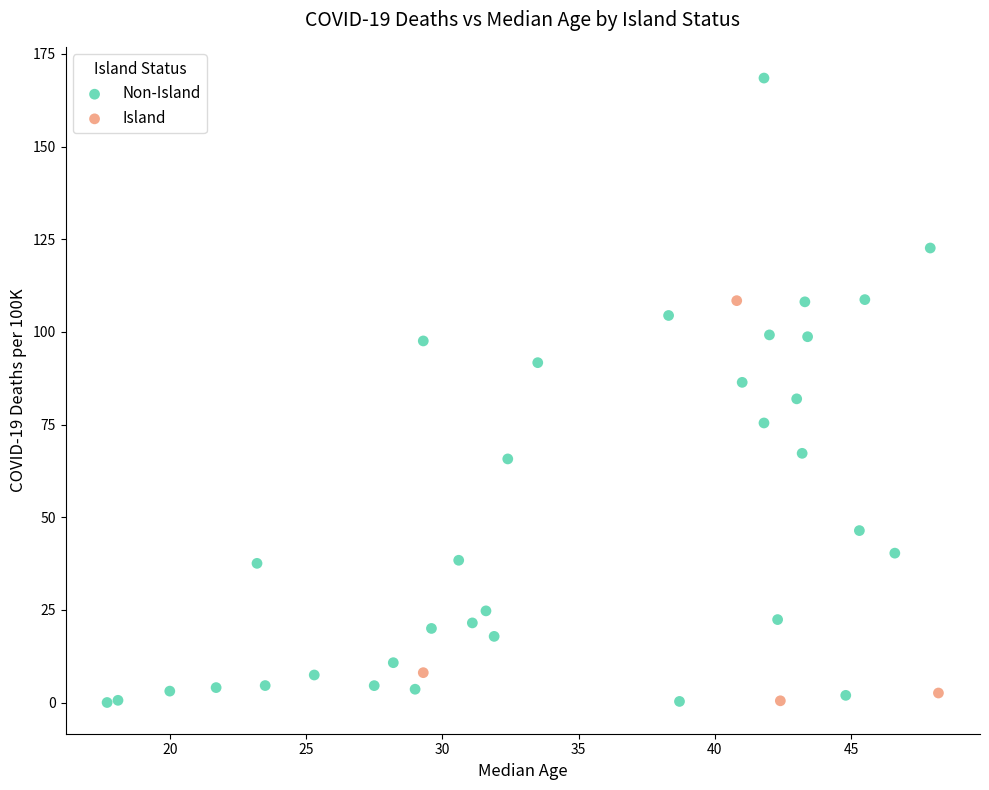

Which series has the widest spread of Y values?

Non-Island